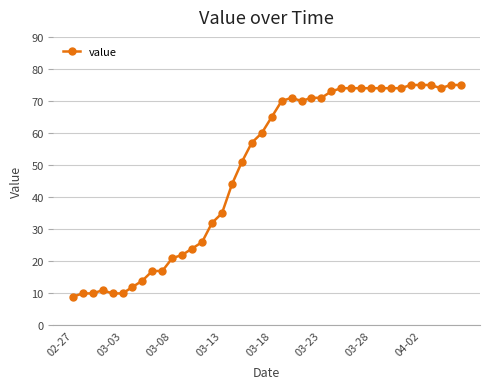

True or false: the data has more than 1 interior local peaks.

True